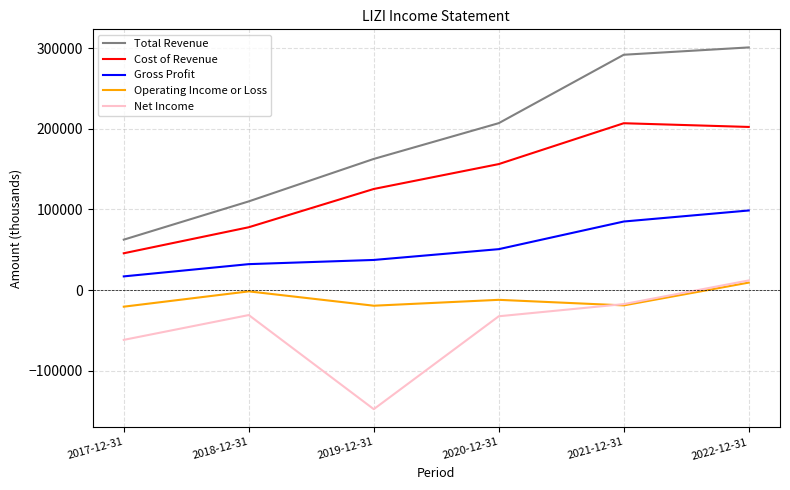

True or false: Total Revenue and Gross Profit intersect in this chart.

False